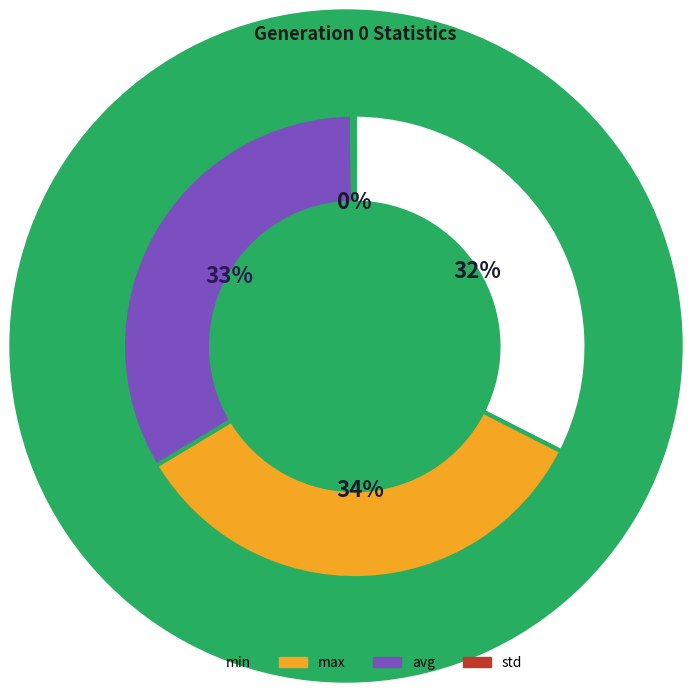

Do avg and max together represent more than half of the pie?

Yes